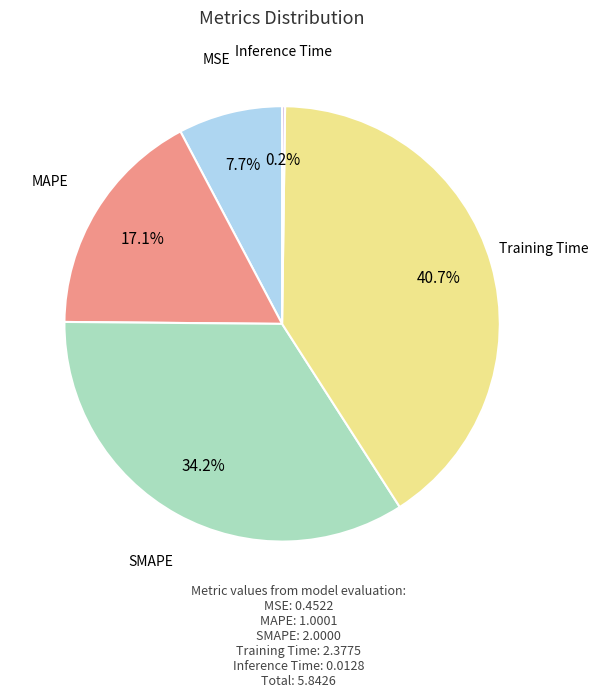

Combined, do SMAPE and MSE account for over 50%?

No